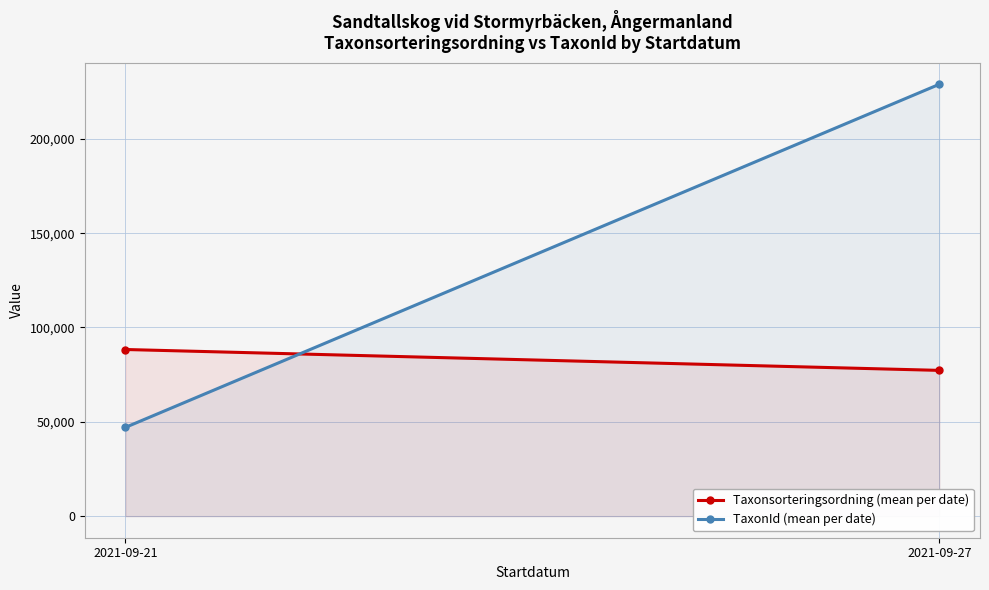

What is the value of the Taxonsorteringsordning (mean per date) point at the 2nd from the left?

77259.0